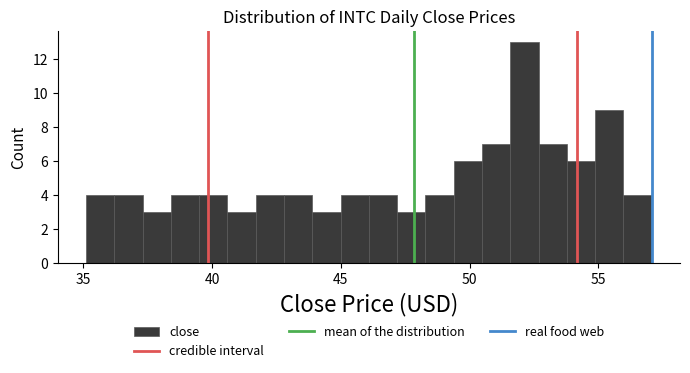

Read against the x-axis, roughly where is the centre of the tallest bar?

52.0